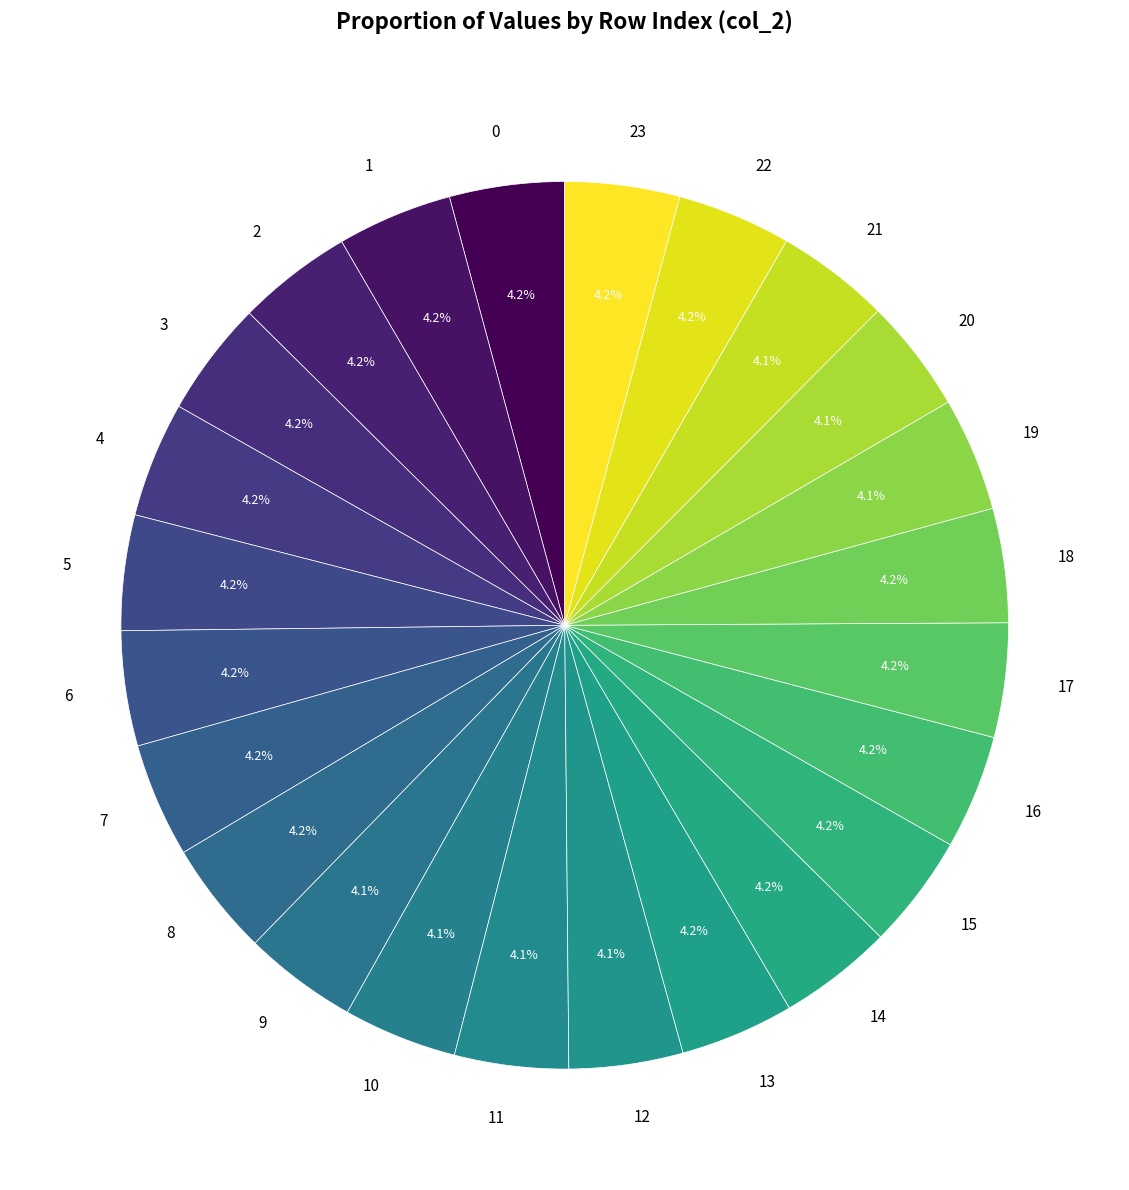

Do 2 and 5 together represent more than half of the pie?

No